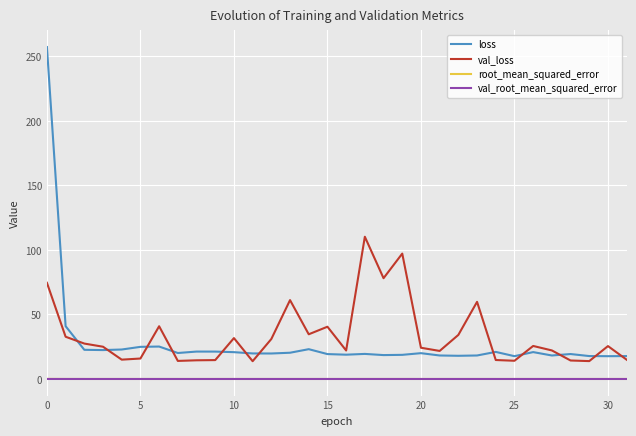

Which series has the largest range (max minus min)?

loss